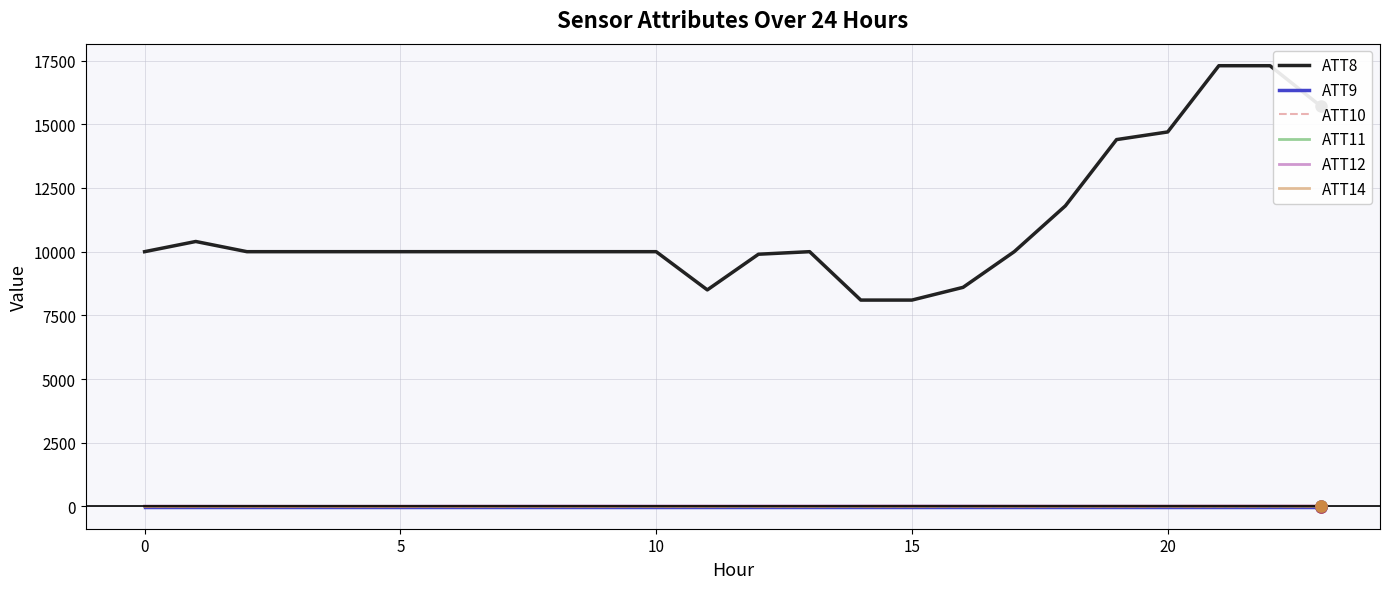

Does the chart have visible grid lines?

Yes